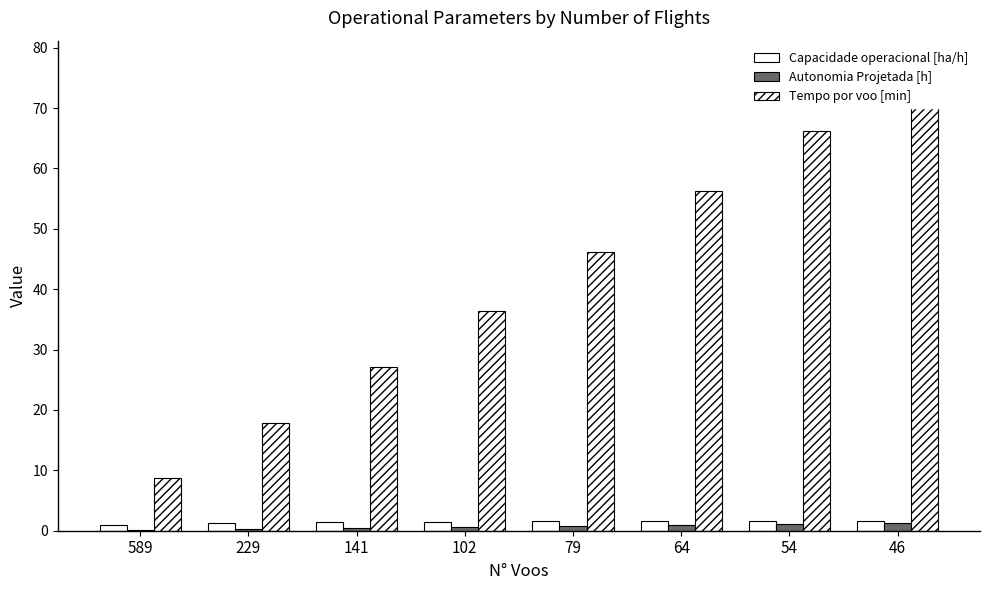

True or false: Tempo por voo [min] has a value of 27.1 at 141.

True